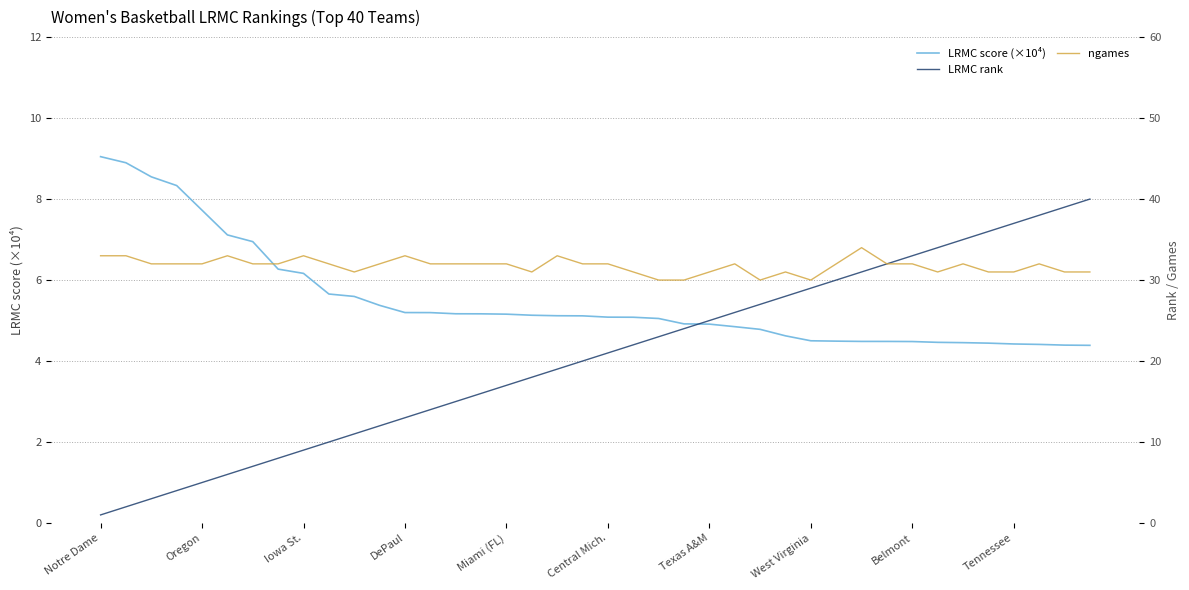

True or false: LRMC score (×10⁴) has more than 2 points higher than both neighbors.

False